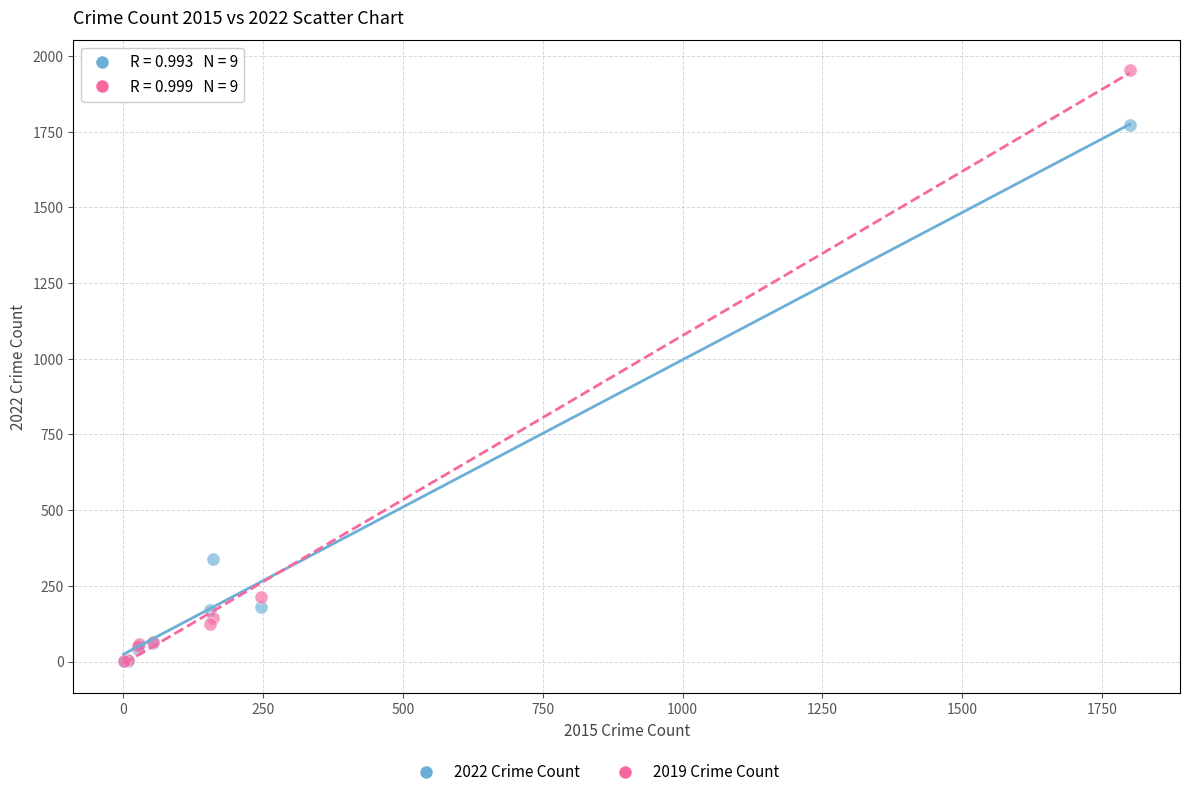

In the 2022 Crime Count series, what Y value is closest to 887?

338